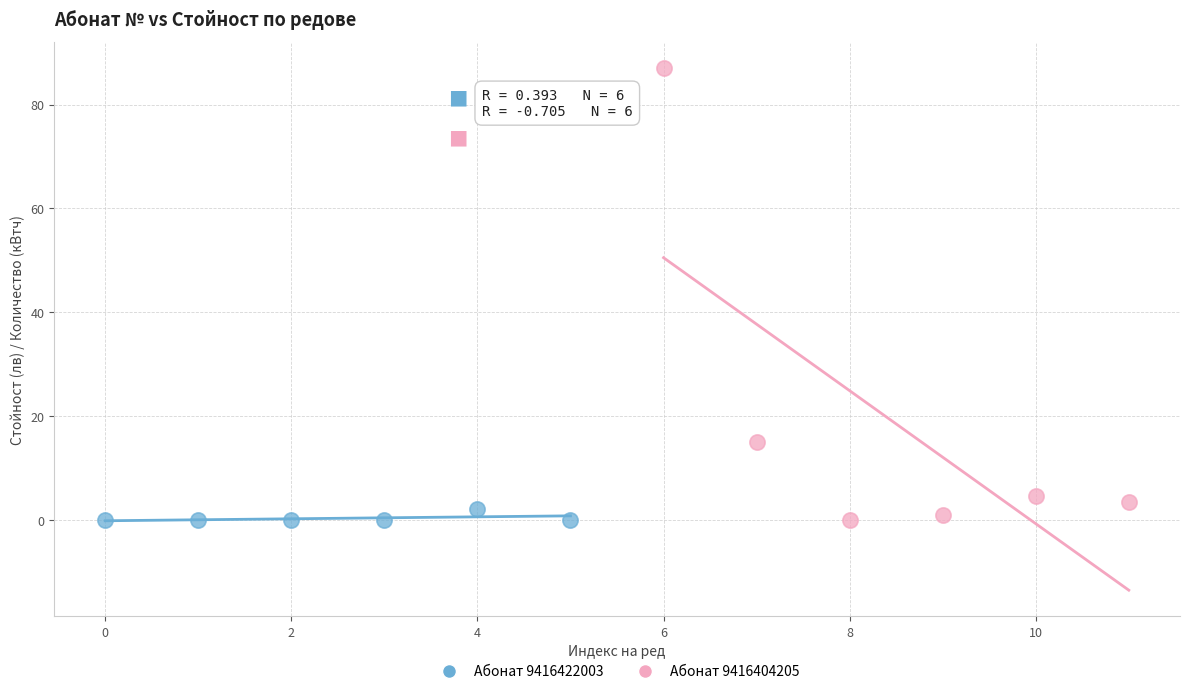

Which series has the largest Y range (max minus min)?

Абонат 9416404205